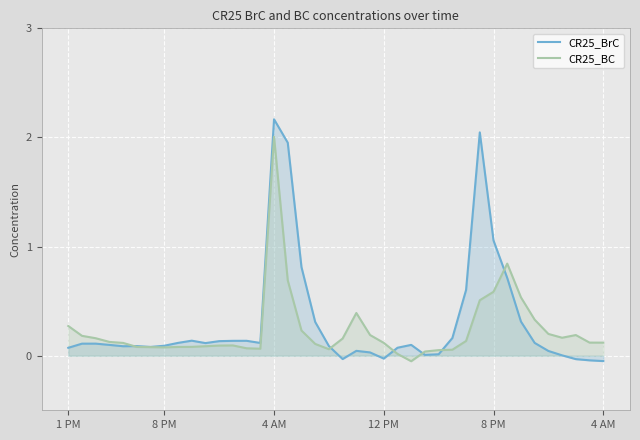

What is the total value across all series at 14?

0.2